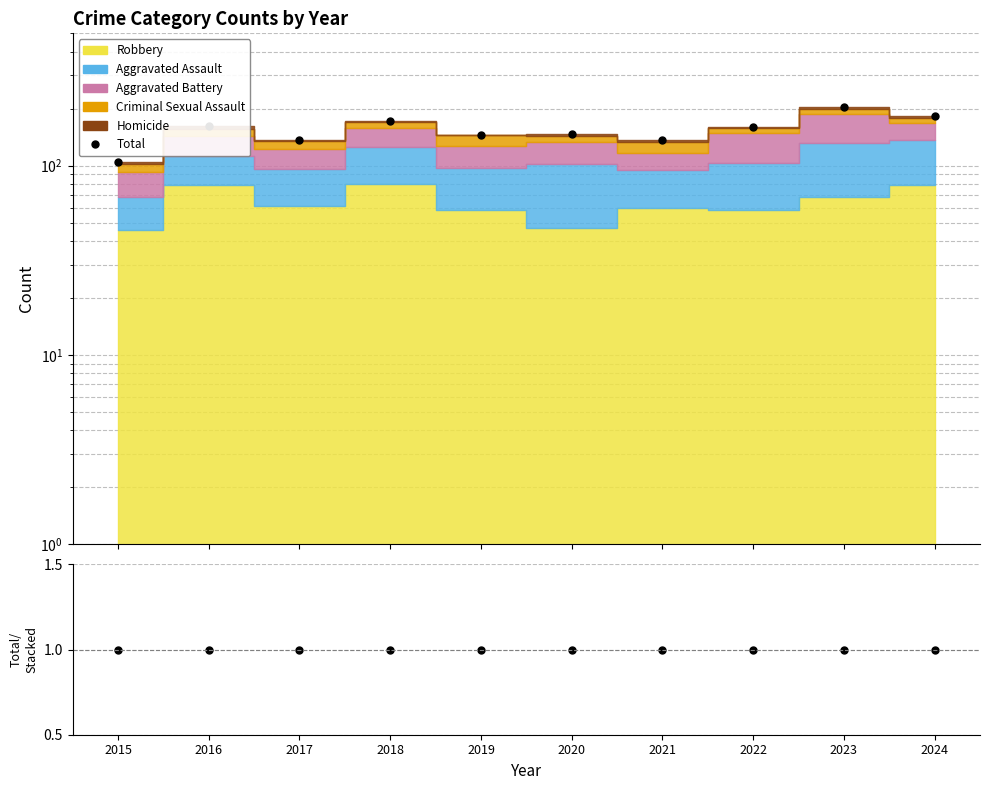

Reading right to left, list all the values displayed in this chart.

Total: 182	203	160	136	147	146	173	136	162	104
Total/Stacked: 1	1	1	1	1	1	1	1	1	1